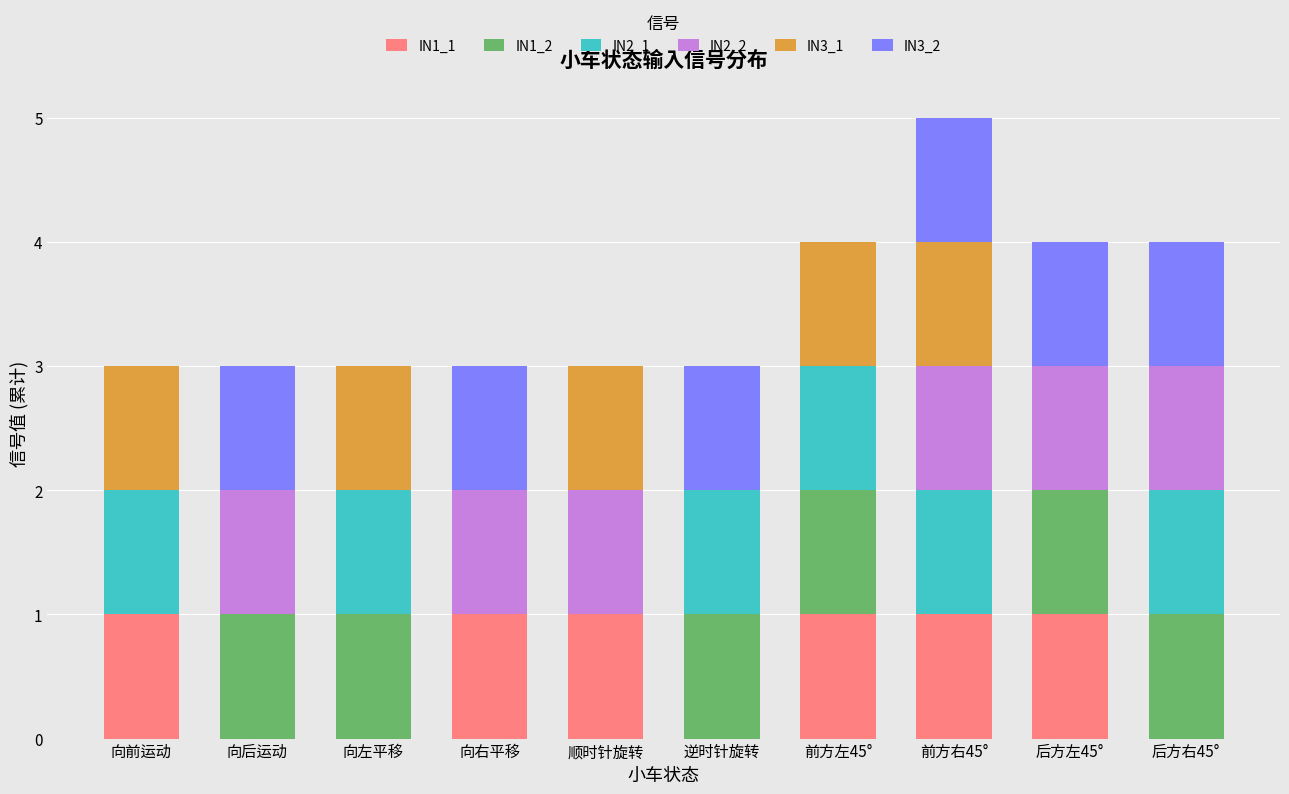

How many IN1_1 values are between 0 and 1?

10